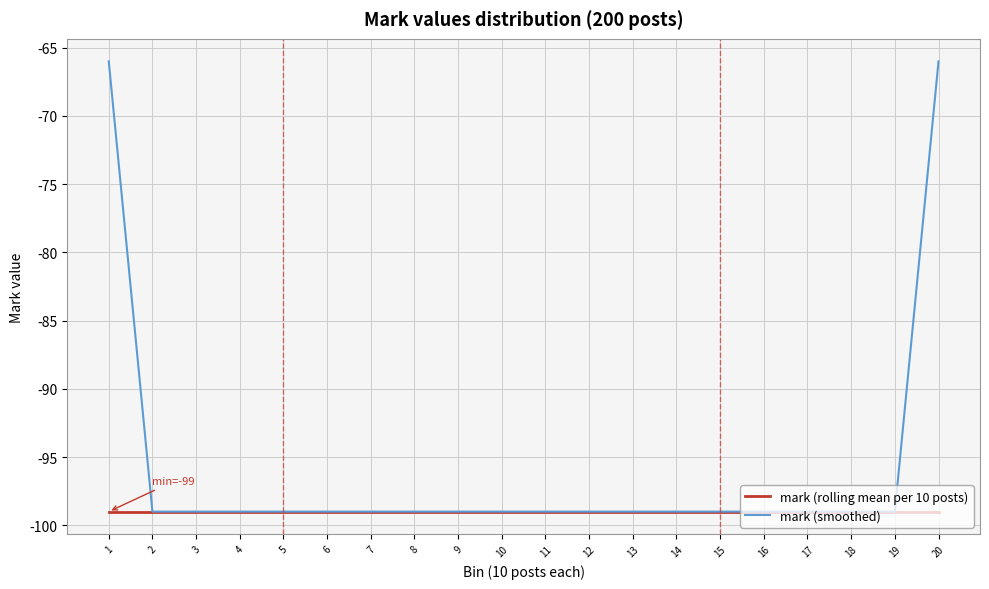

Which series has the widest spread of values?

mark (smoothed)